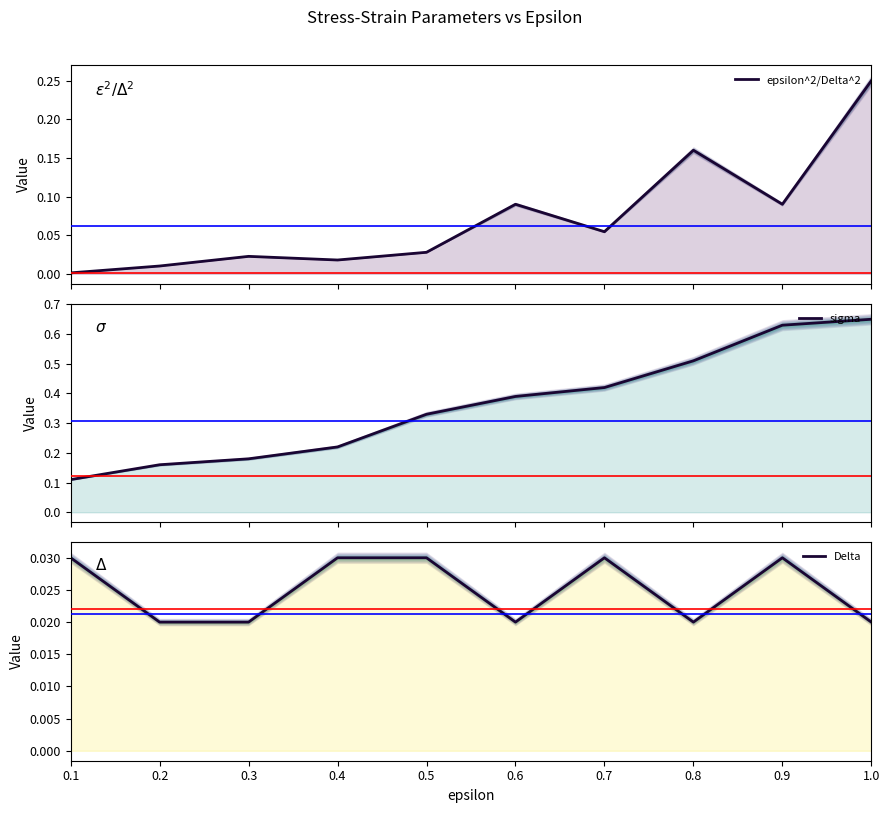

Is the value of sigma at 0.6 greater than the value of Delta at 0.1?

Yes